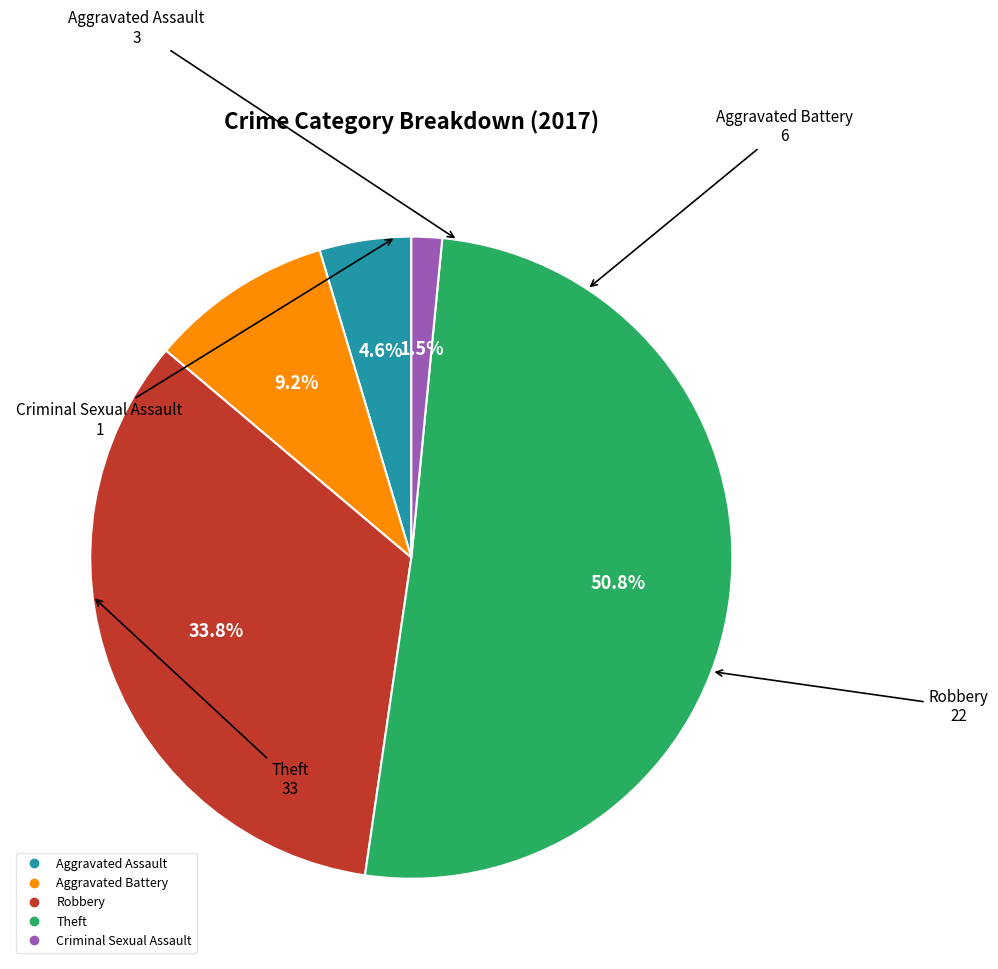

To the nearest percent, what is the average slice percentage?

20%